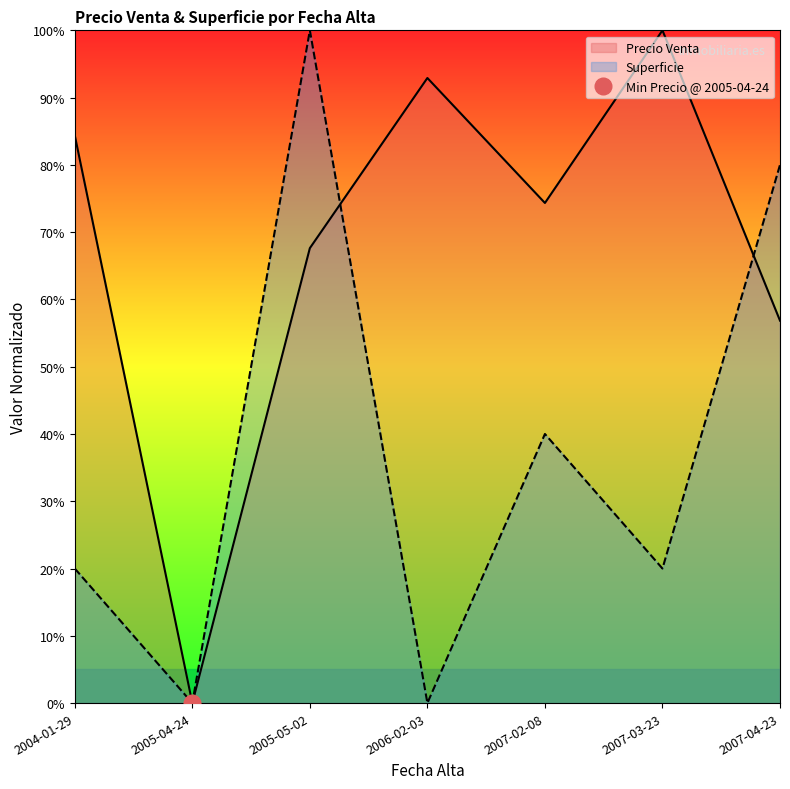

Rank the series by their average value, from highest to lowest.

Precio Venta, Superficie